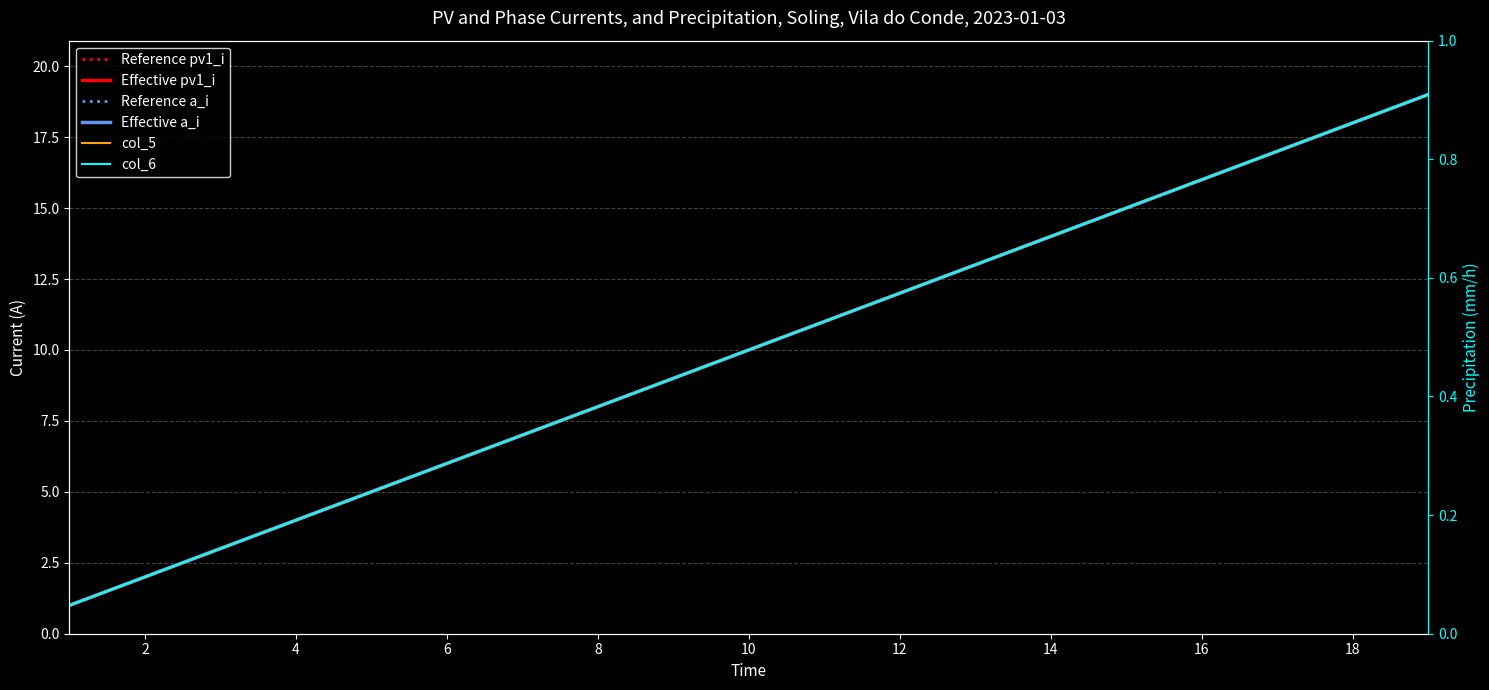

True or false: Reference pv1_i and col_6 cross at least once.

False